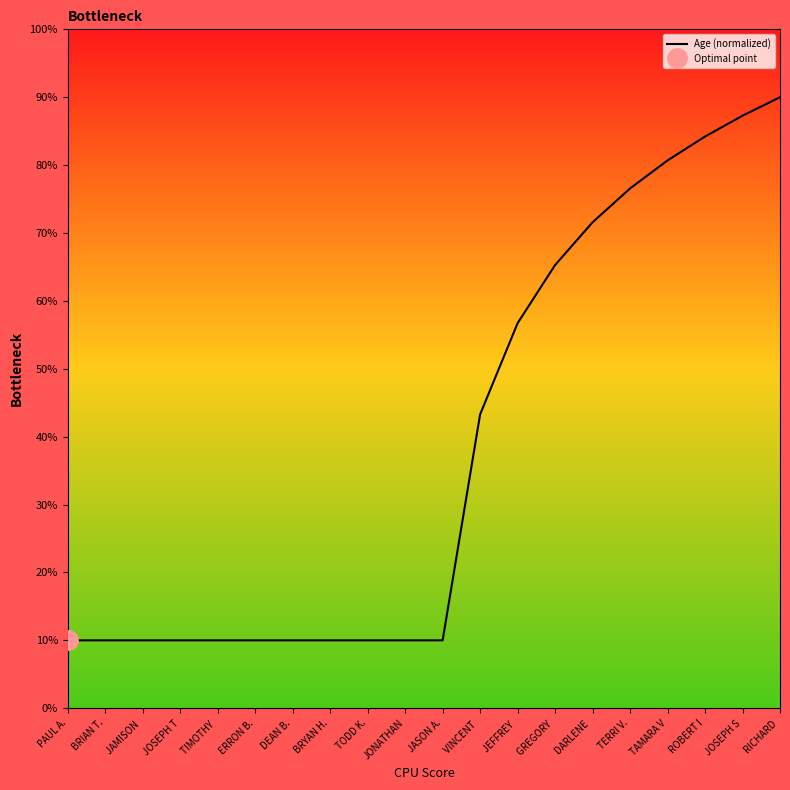

What is the minimum value shown in the chart?

10.0